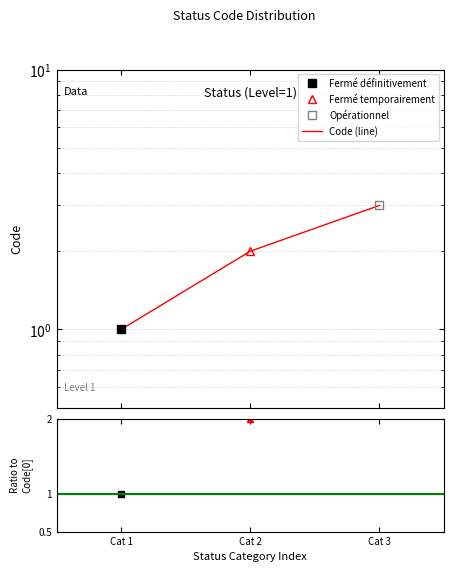

What position from the left is Fermé définitivement?

1